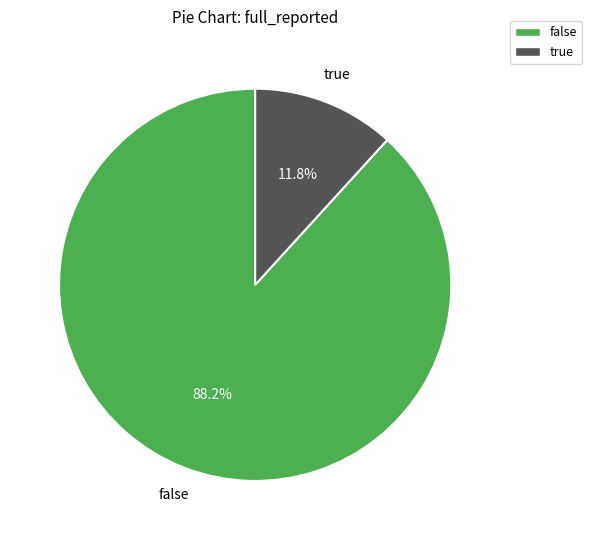

Does false account for over 50% of the chart?

Yes